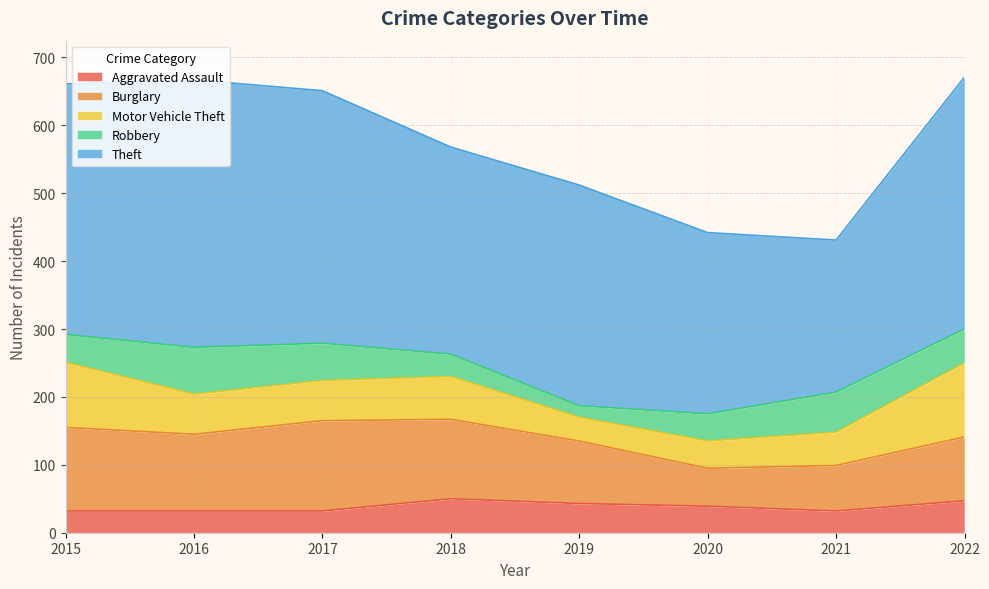

What is the approximate value of Burglary at 2019, to the nearest 10?

90